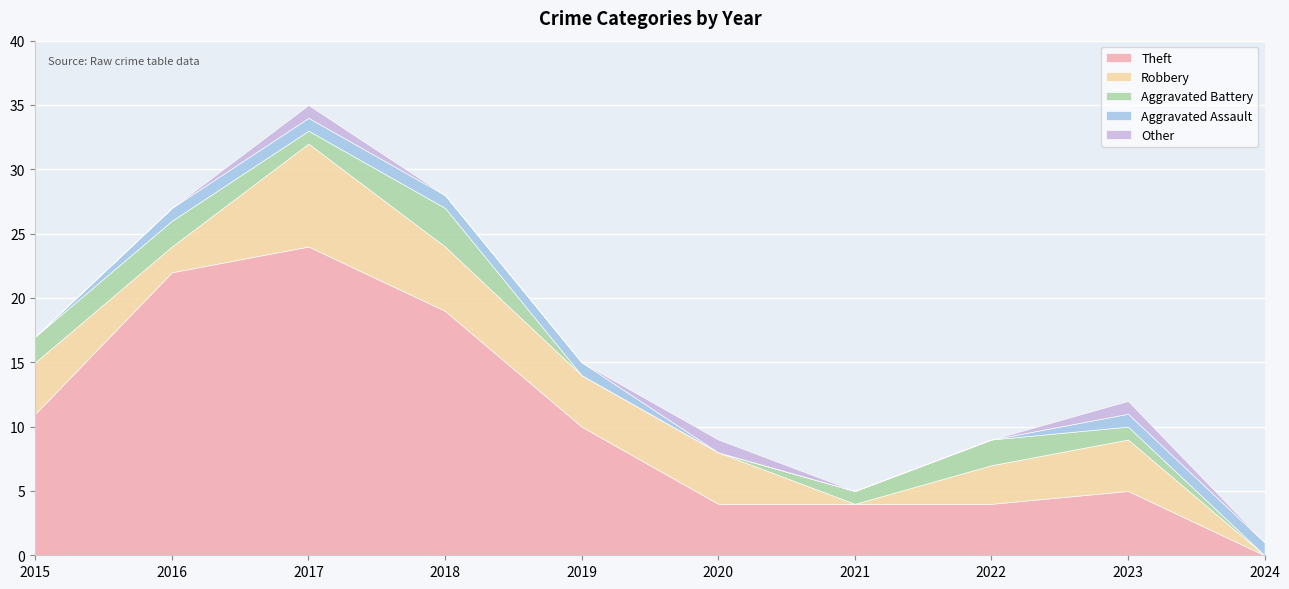

What value does the Theft series have at 2019, to the nearest 5?

10